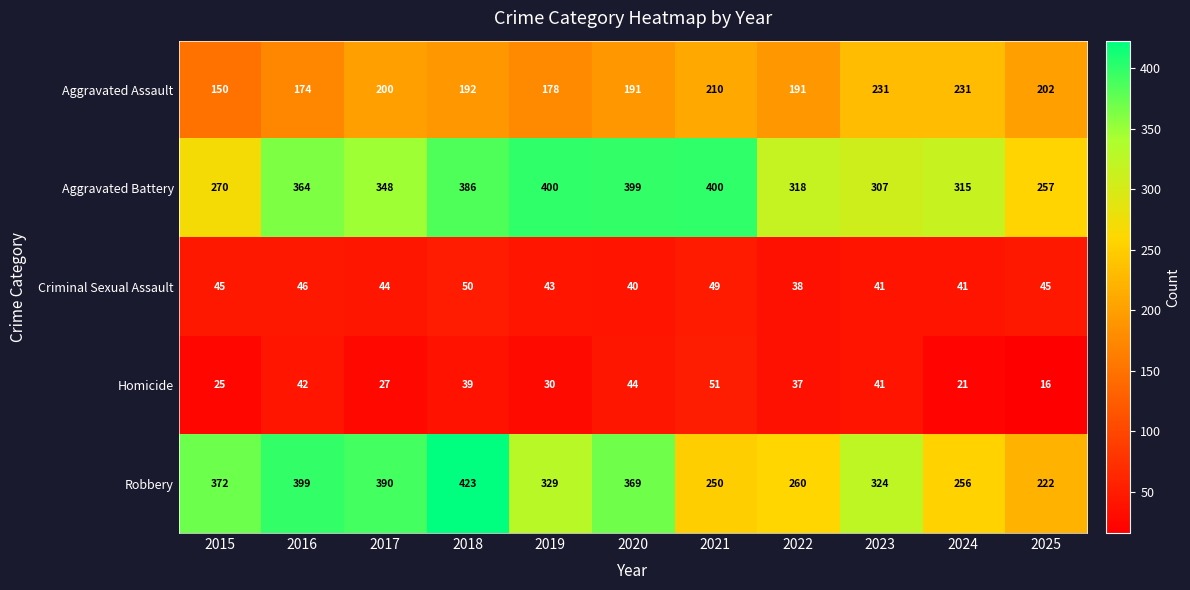

Between 2022 and 2023, which series saw the biggest shift?

Robbery